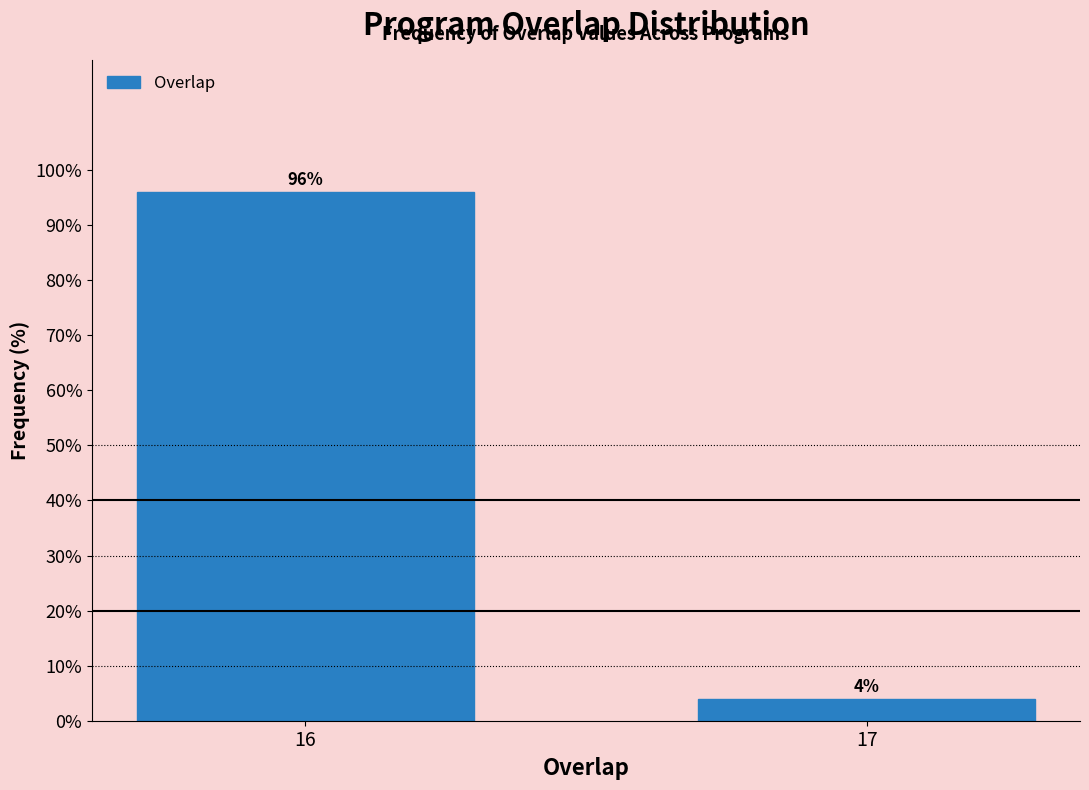

Reading left to right, list all the values displayed in this chart.

96	4